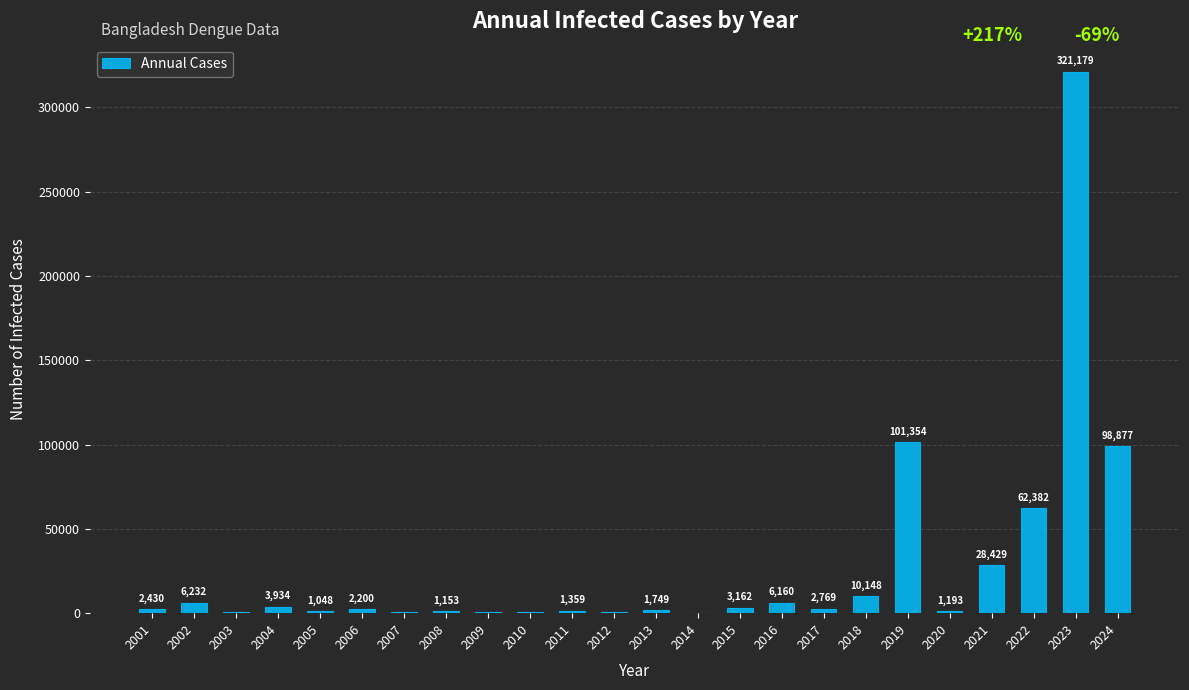

What is the change in value from 2002 to 2004?

-2298